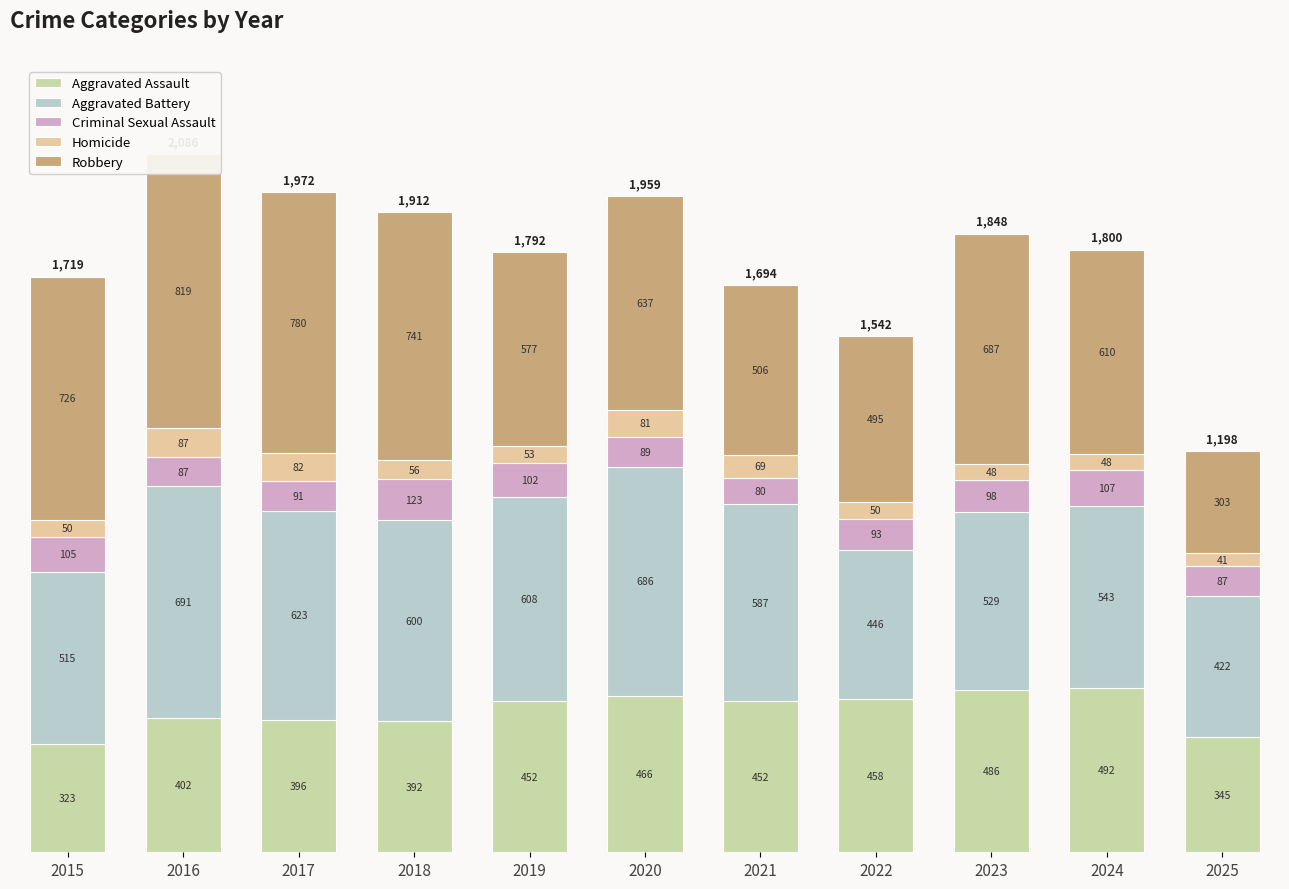

Is it true that Criminal Sexual Assault equals 105 at 2015?

True